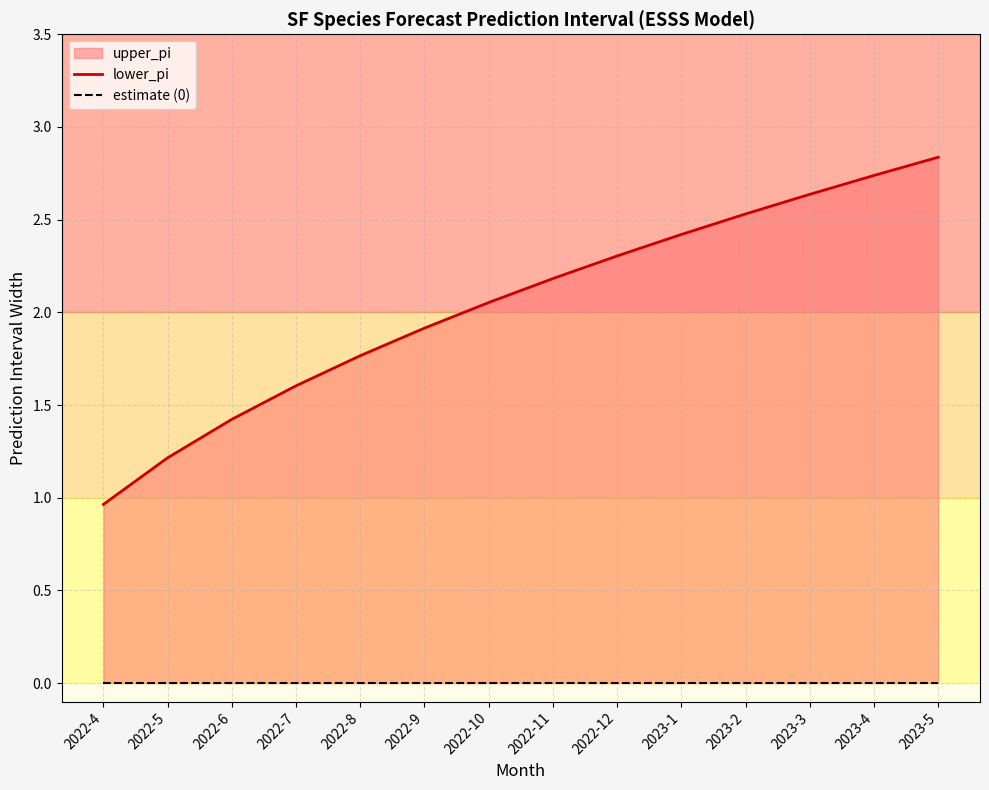

Count the number of categories in the chart.

14